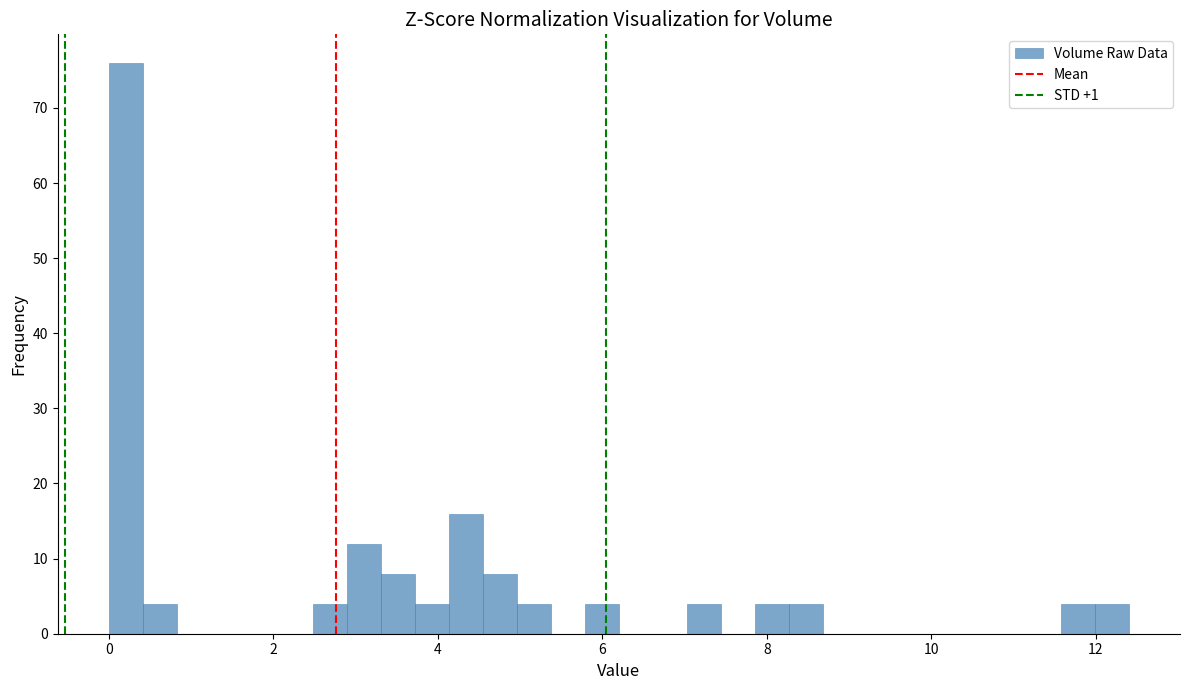

Read against the x-axis, roughly where is the centre of the tallest bar?

0.2